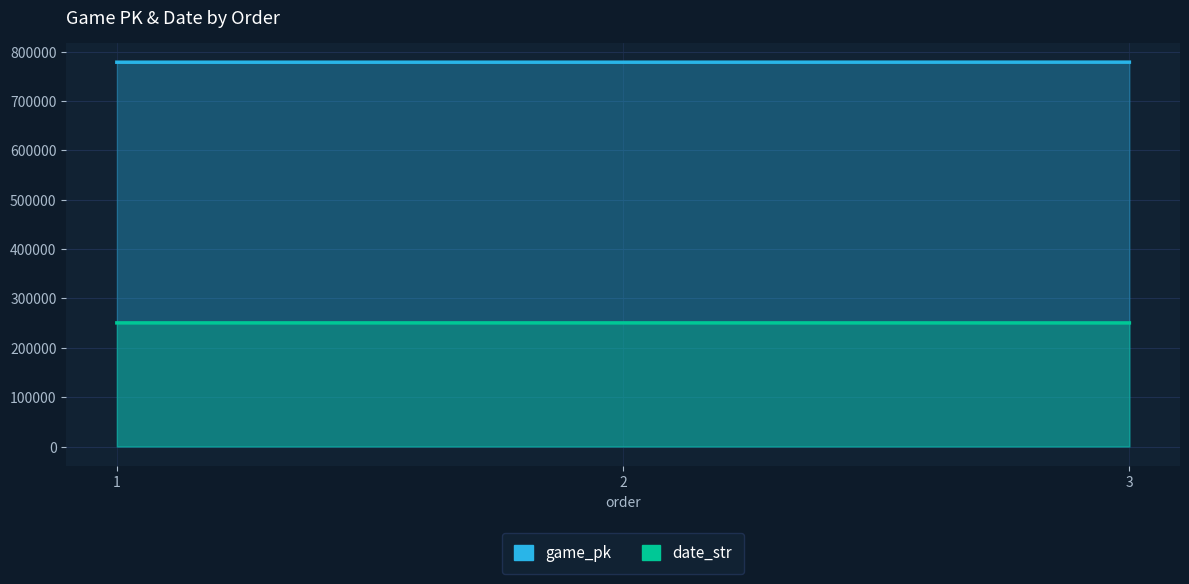

Is the value of game_pk at 2 greater than the value of date_str at 1?

Yes